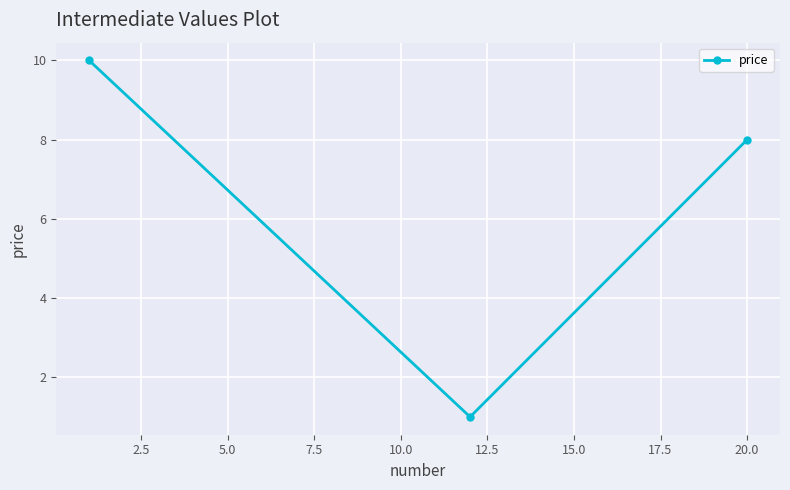

What is the average value?

6